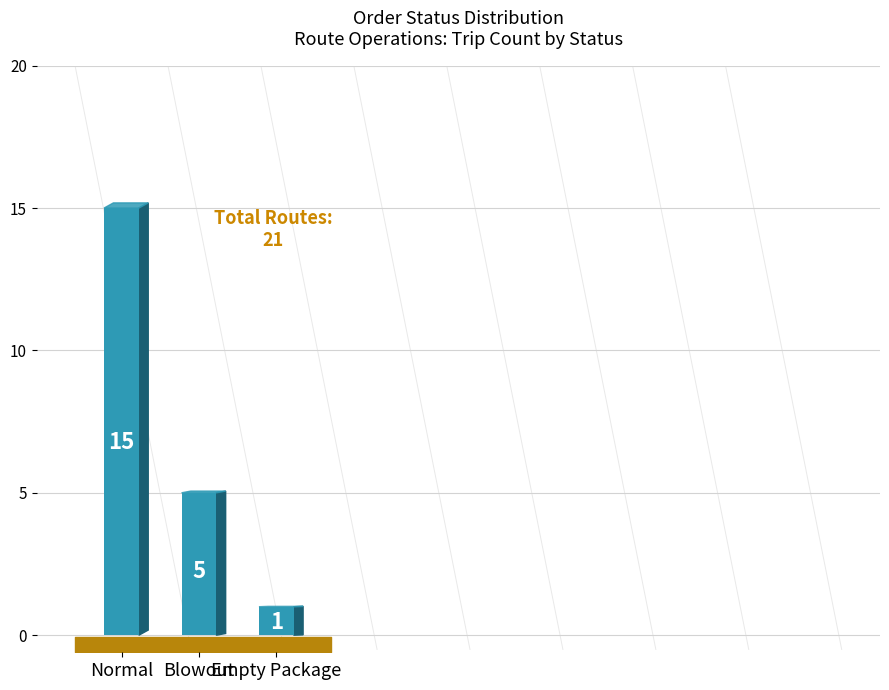

Rank the categories by value from highest to lowest.

Normal, Blowout, Empty Package